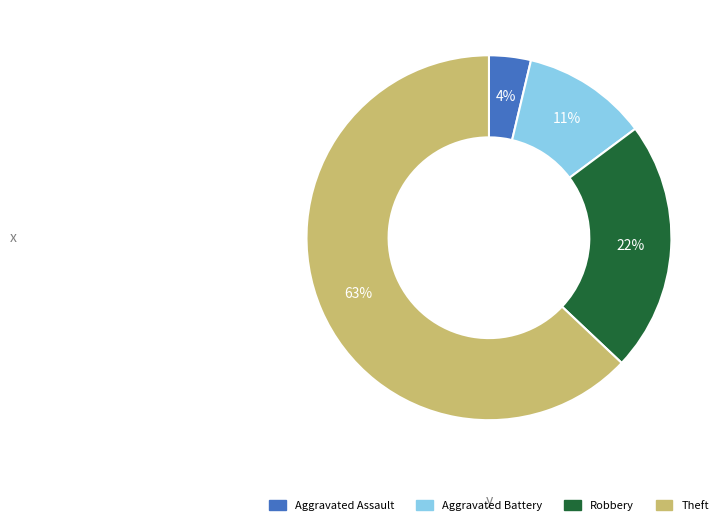

To the nearest percent, what percentage of the pie is Robbery?

22%